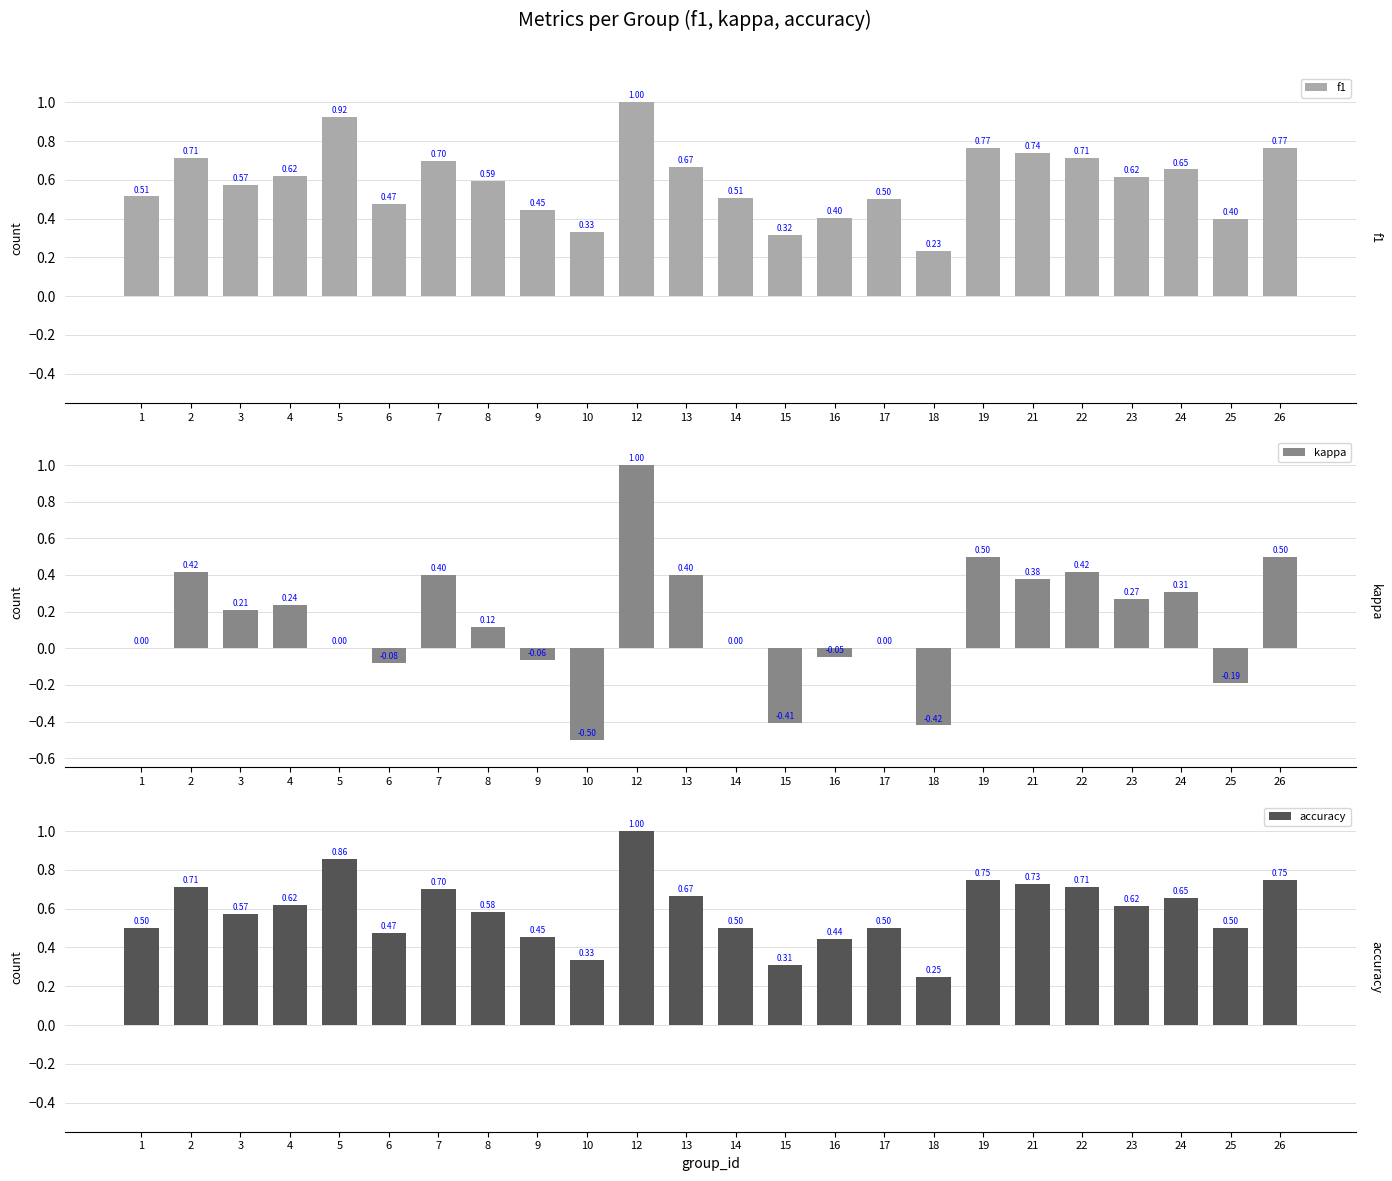

How many accuracy values are between 0 and 1?

24